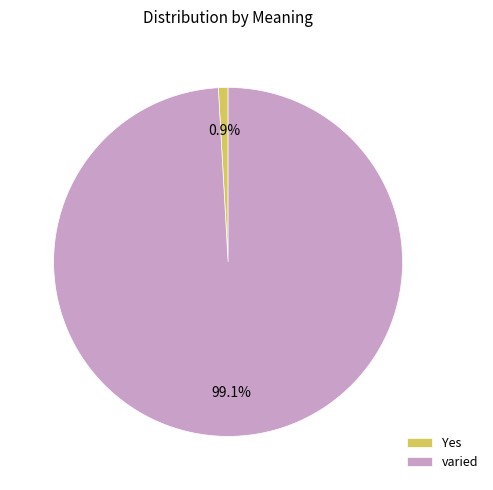

Which category has the biggest portion of the pie?

varied